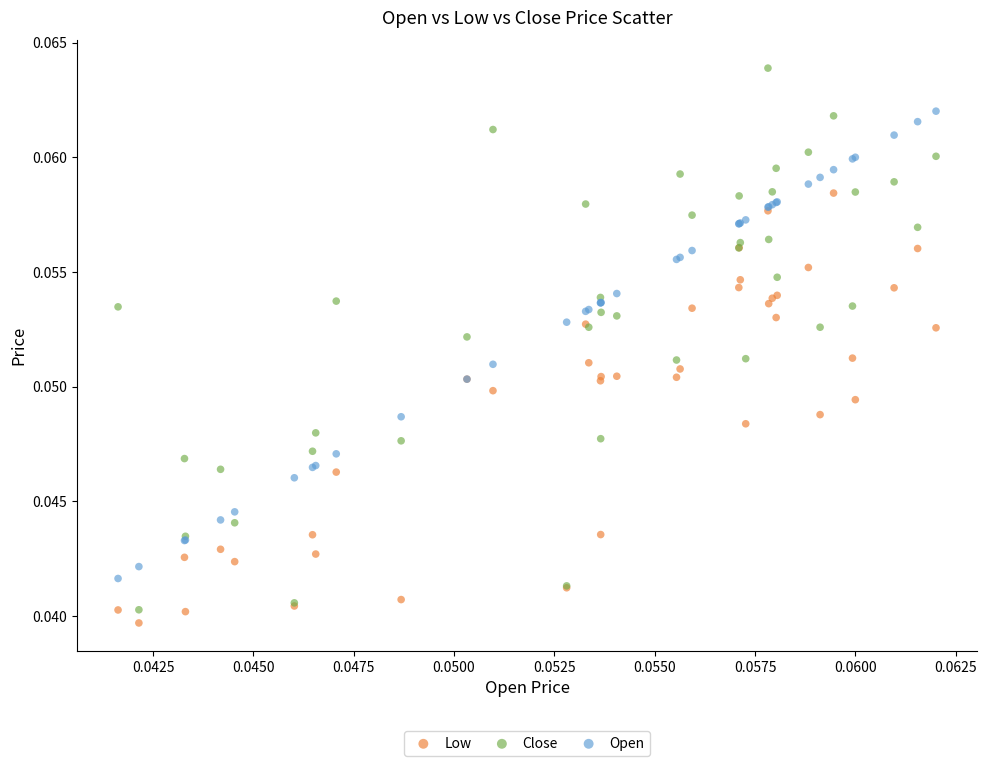

Which series has the widest spread of Y values?

Close